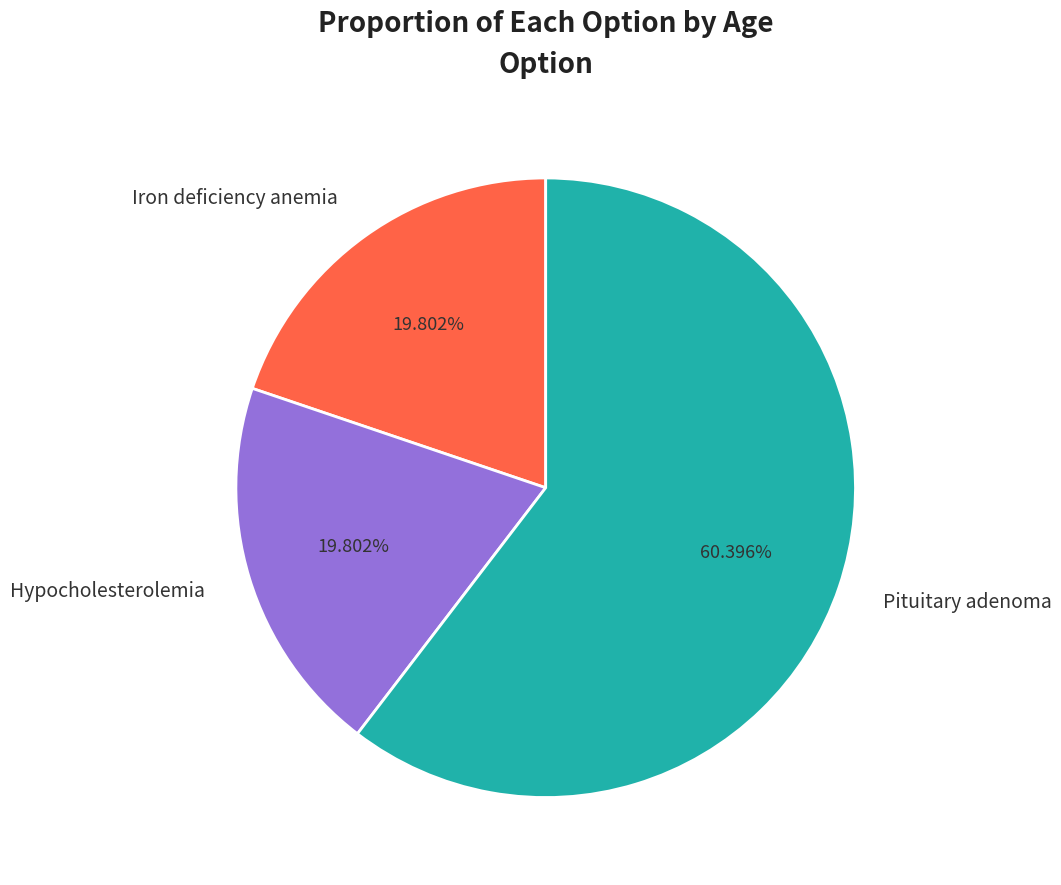

Does any single category account for the majority?

Yes